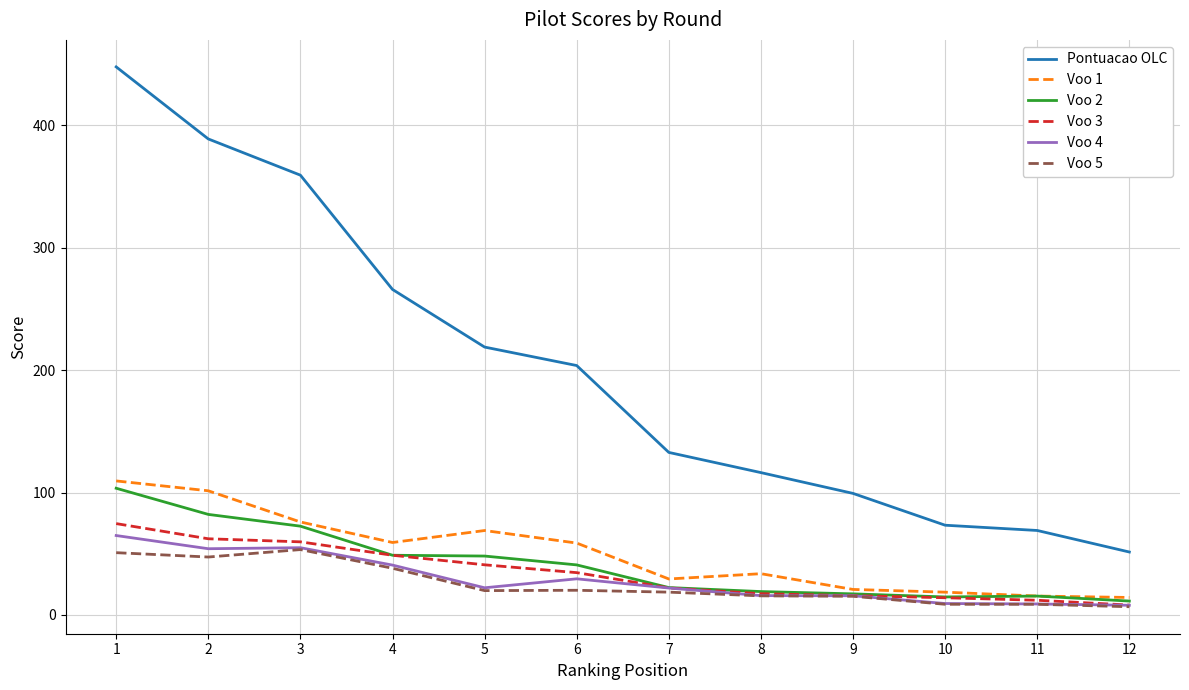

What is the sum of all Voo 4 values?

345.7